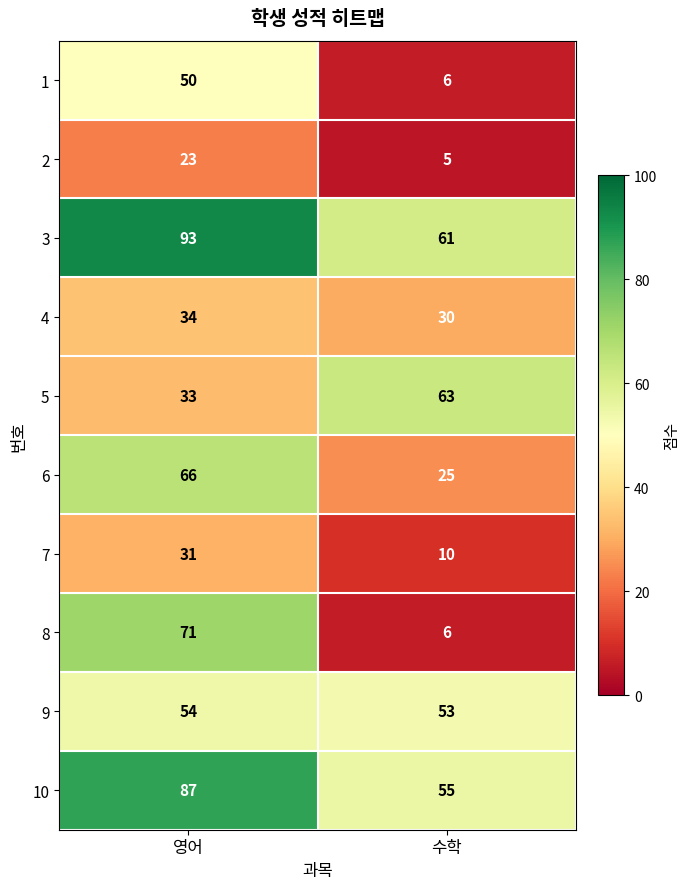

The 1 series shows 9 at 수학. True or false?

False